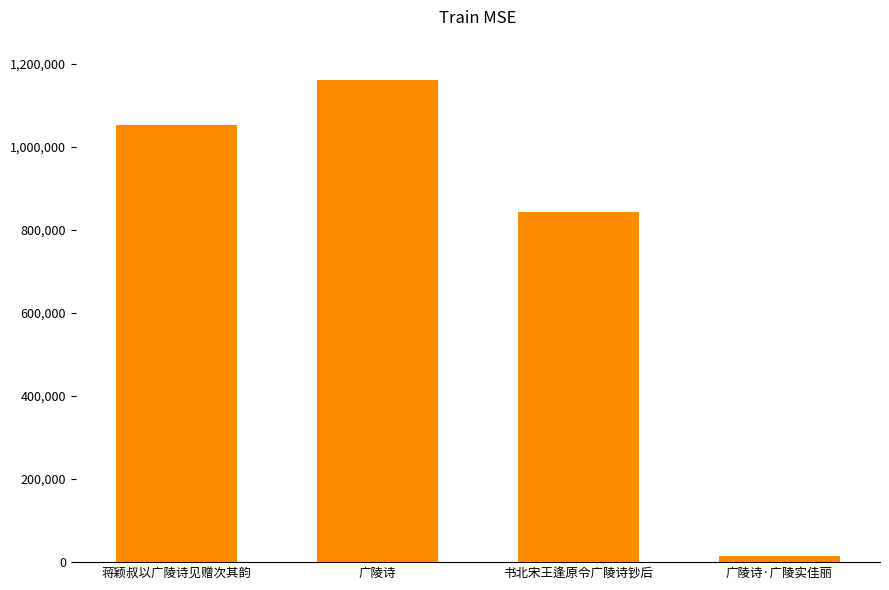

What is the sum of all values?

3069367